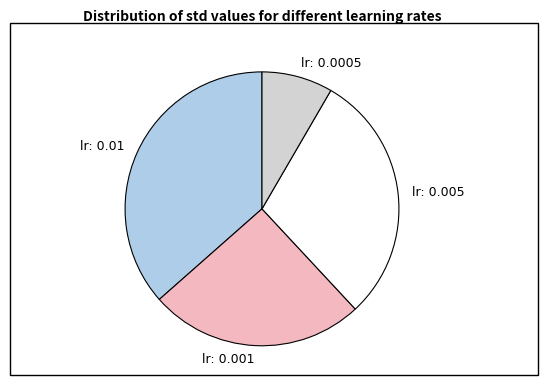

Is there a majority slice in this chart?

No